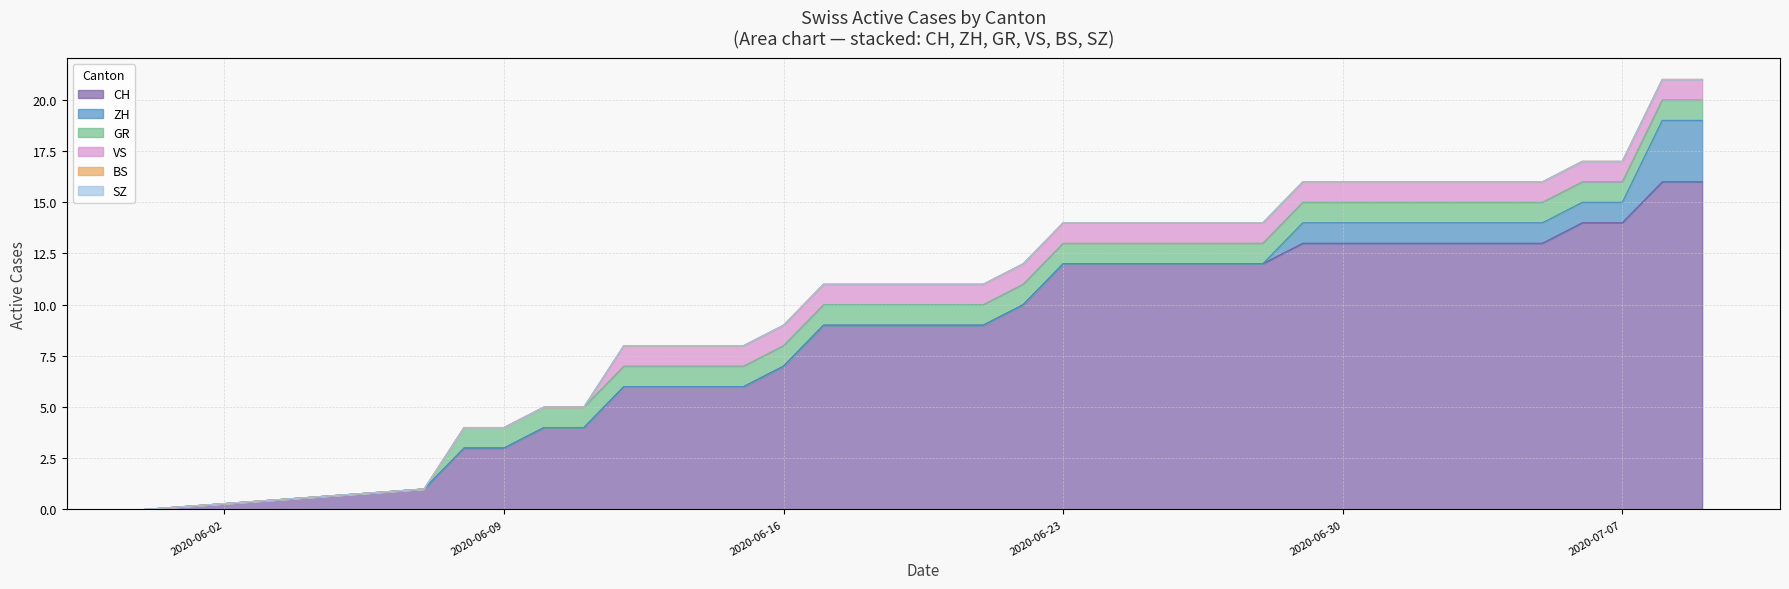

How many lines are shown in the chart?

6